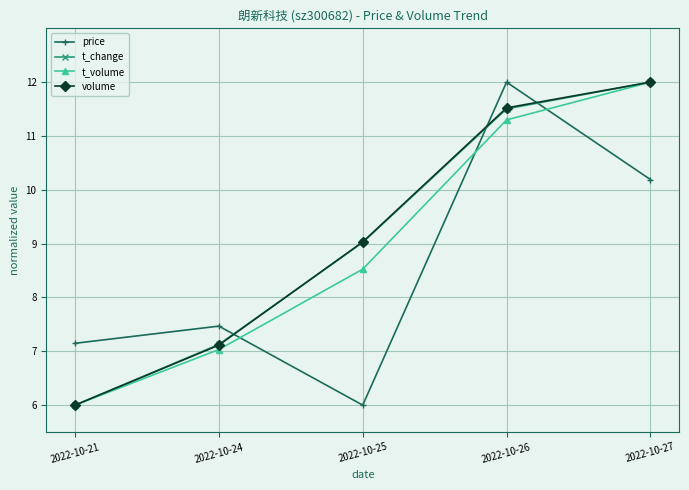

What is the value of the t_volume point at the 5th from the left?

12.0